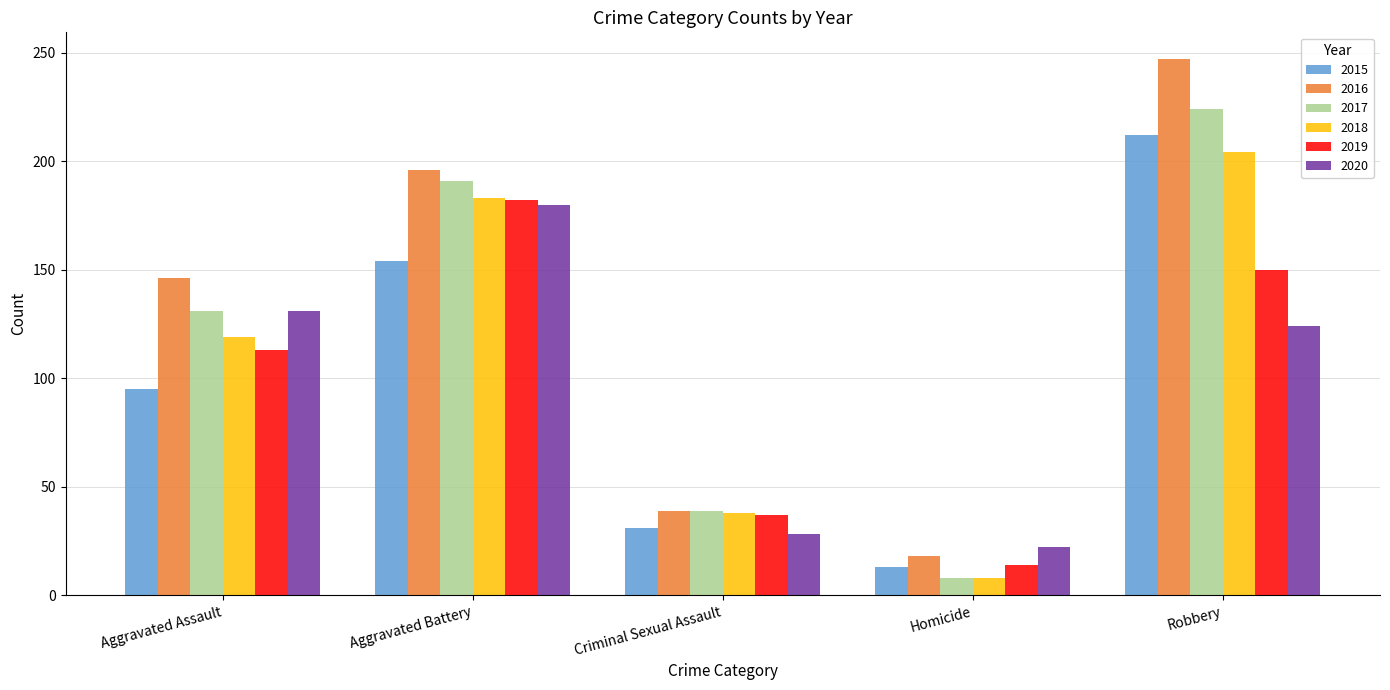

What is the label of the 2nd bar from the right?

Homicide